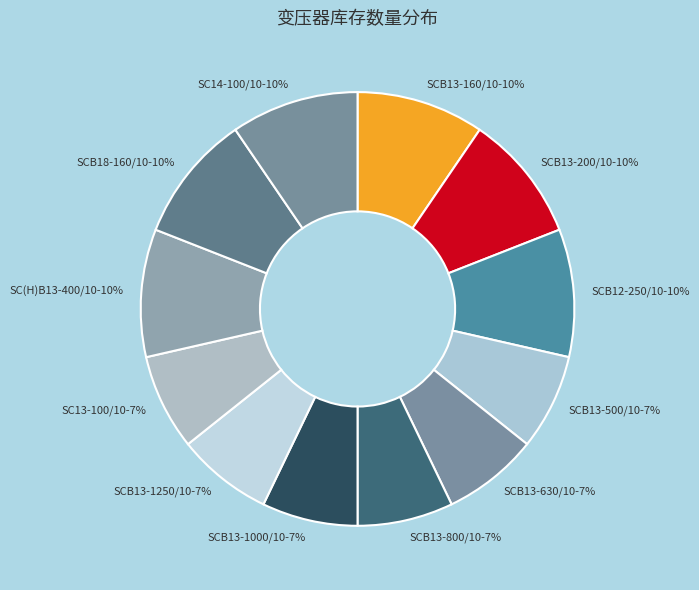

Which has a higher value, SC13-100/10-7% or SCB18-160/10-10%?

SCB18-160/10-10%